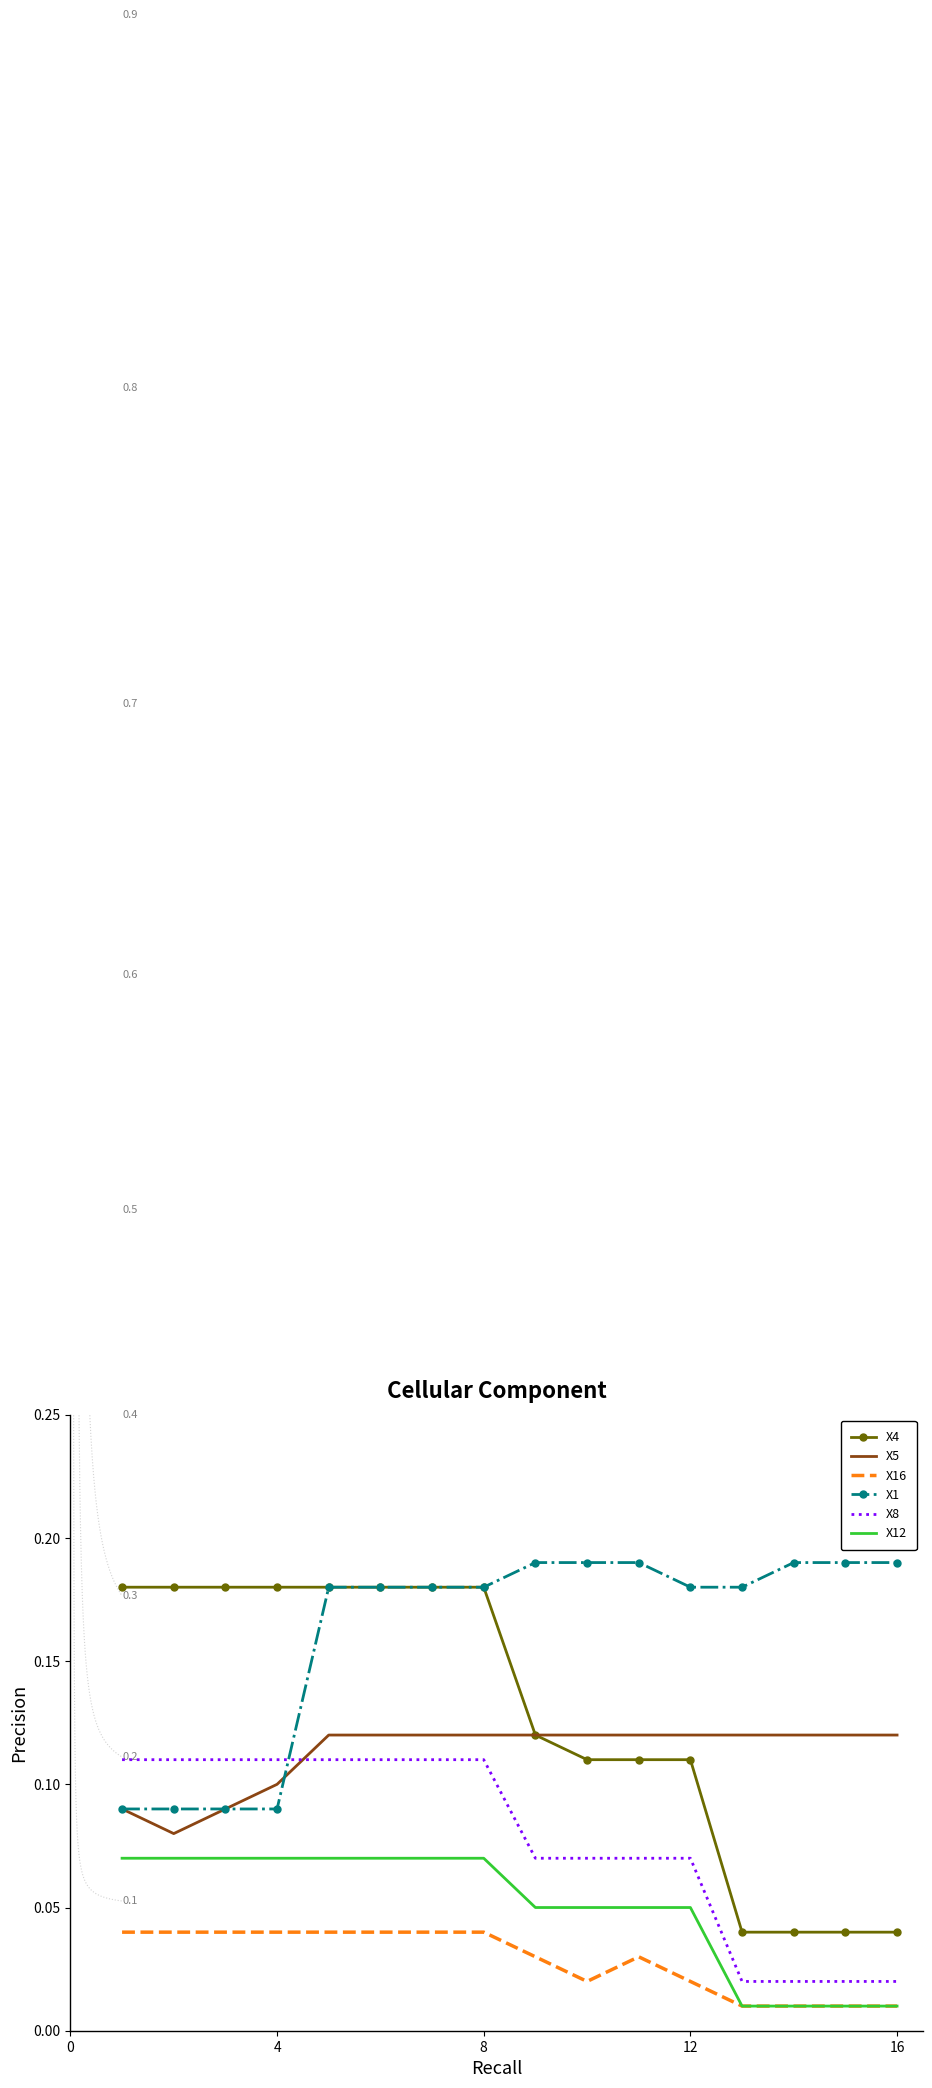

True or false: X16 and X1 cross at least once.

False